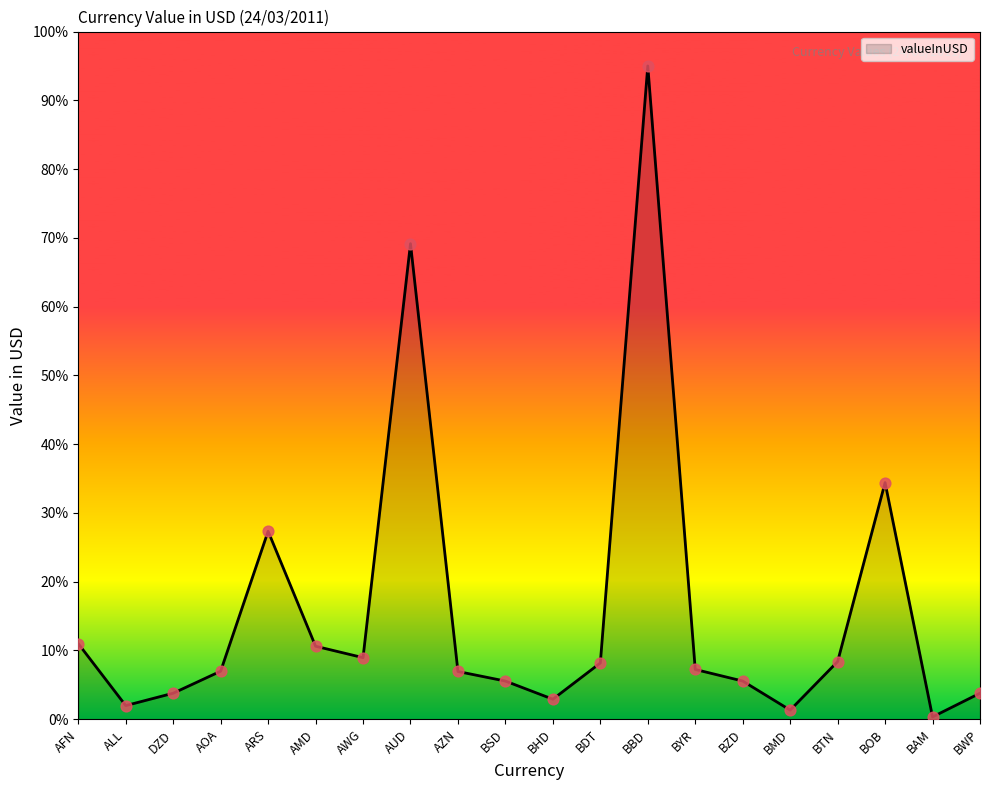

What is the ratio of the value at BOB to the value at AMD?

3.2